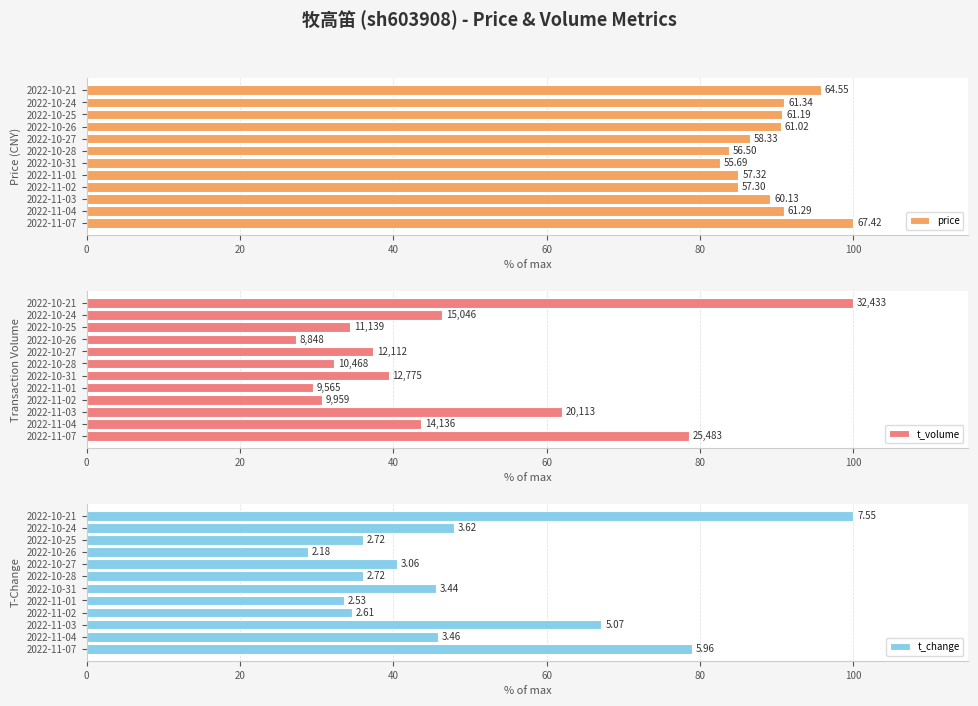

What position from the left is 2022-11-02?

4